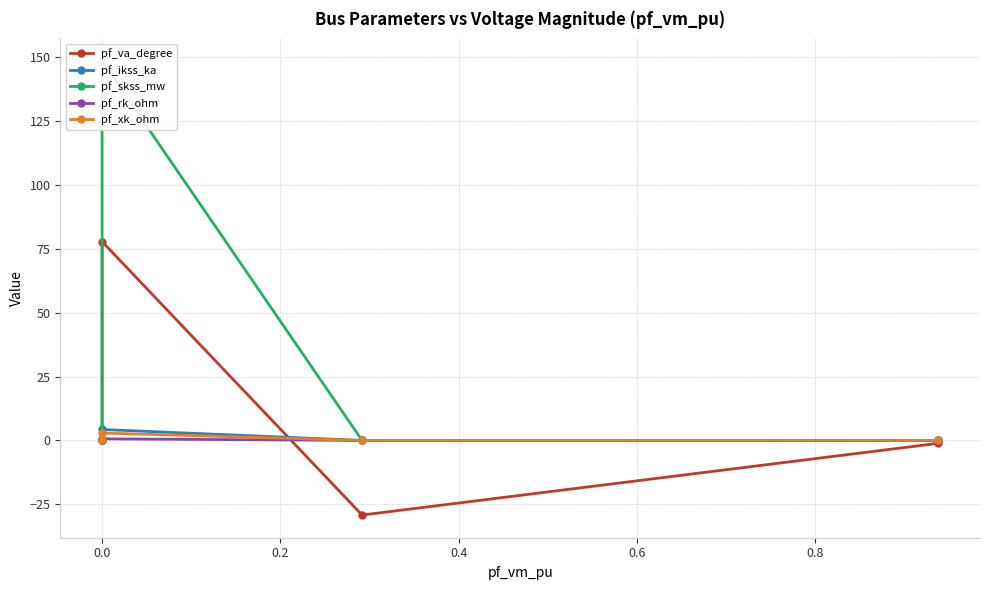

What is the sum of the pf_va_degree values at 0.2 and 0.0?

77.8